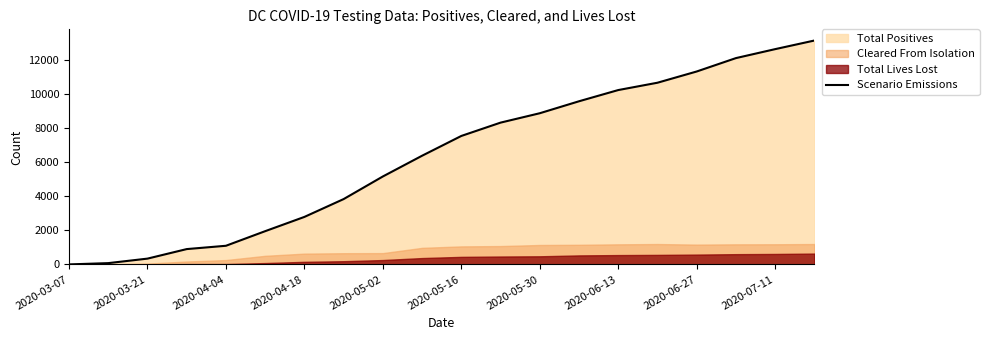

What position from the left is 2020-04-04?

5